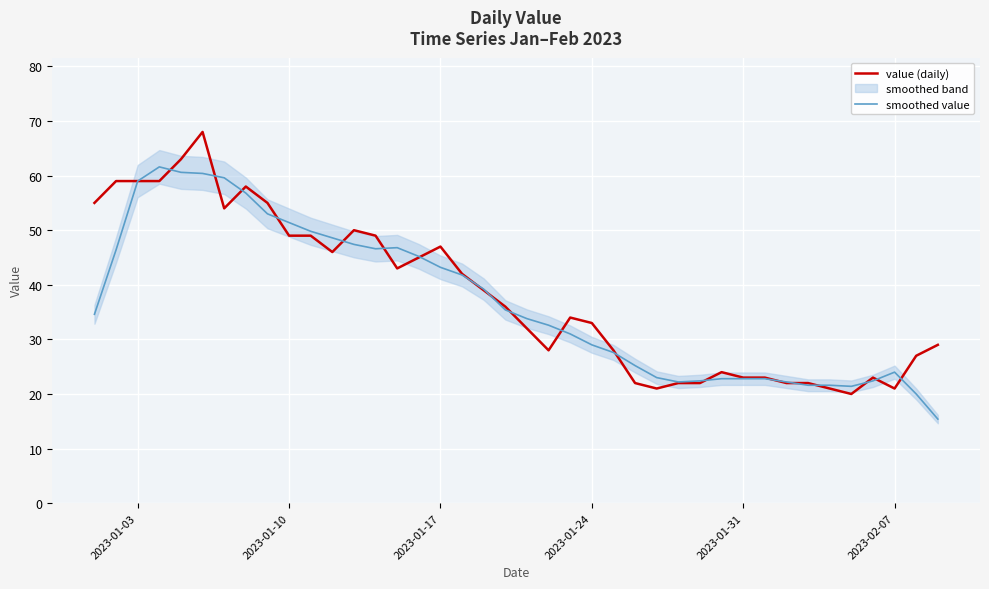

Is it true that value (daily) equals 23.0 at 2023-01-31?

True